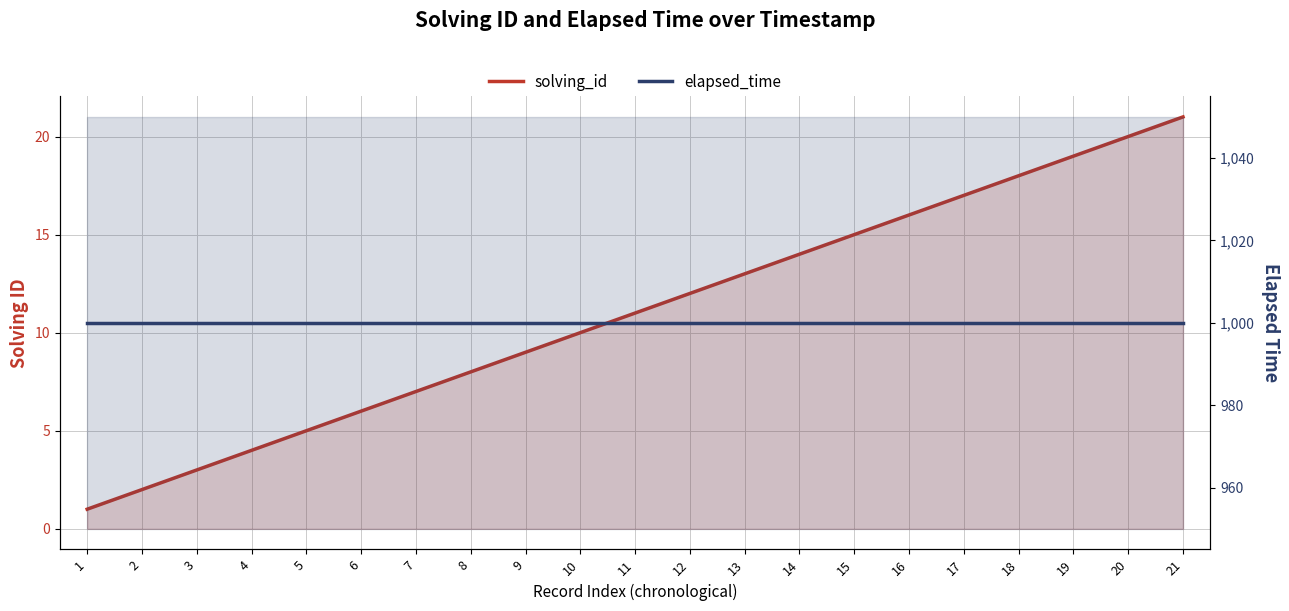

True or false: solving_id has a value of 19 at 19.

True